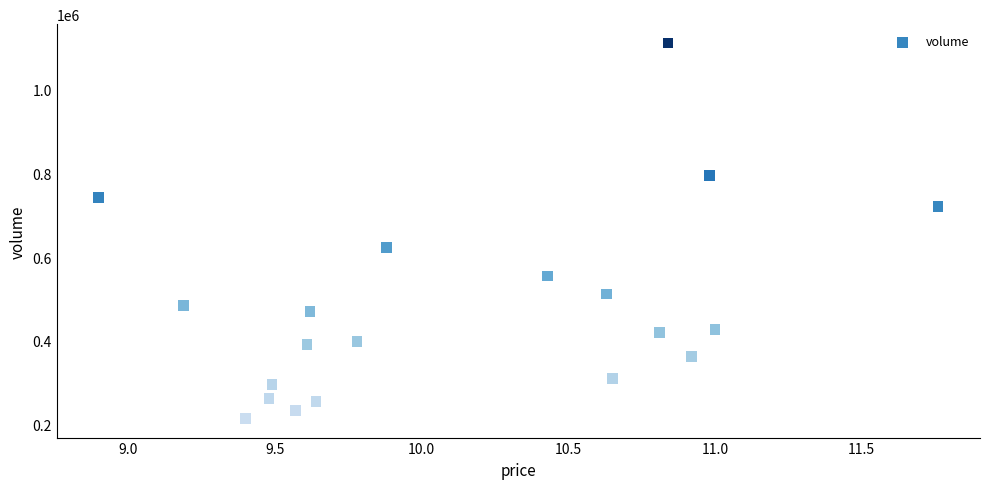

What is the range of Y values (max minus min)?

898731